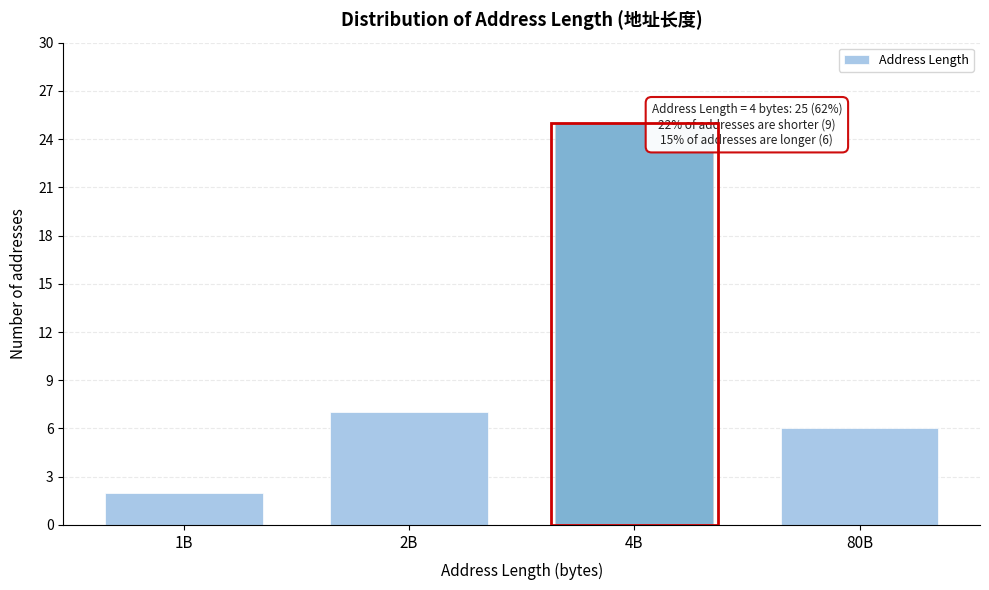

Reading left to right, transcribe all the data shown in this chart.

1B=2	2B=7	4B=25	80B=6